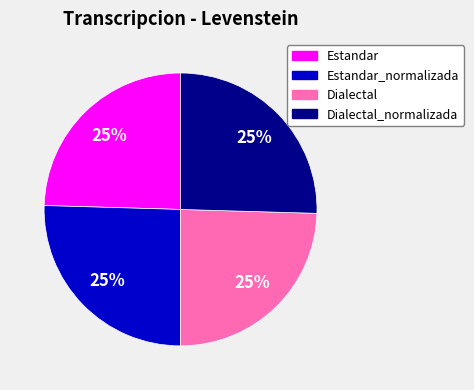

Is there any slice that represents more than half of the pie?

No